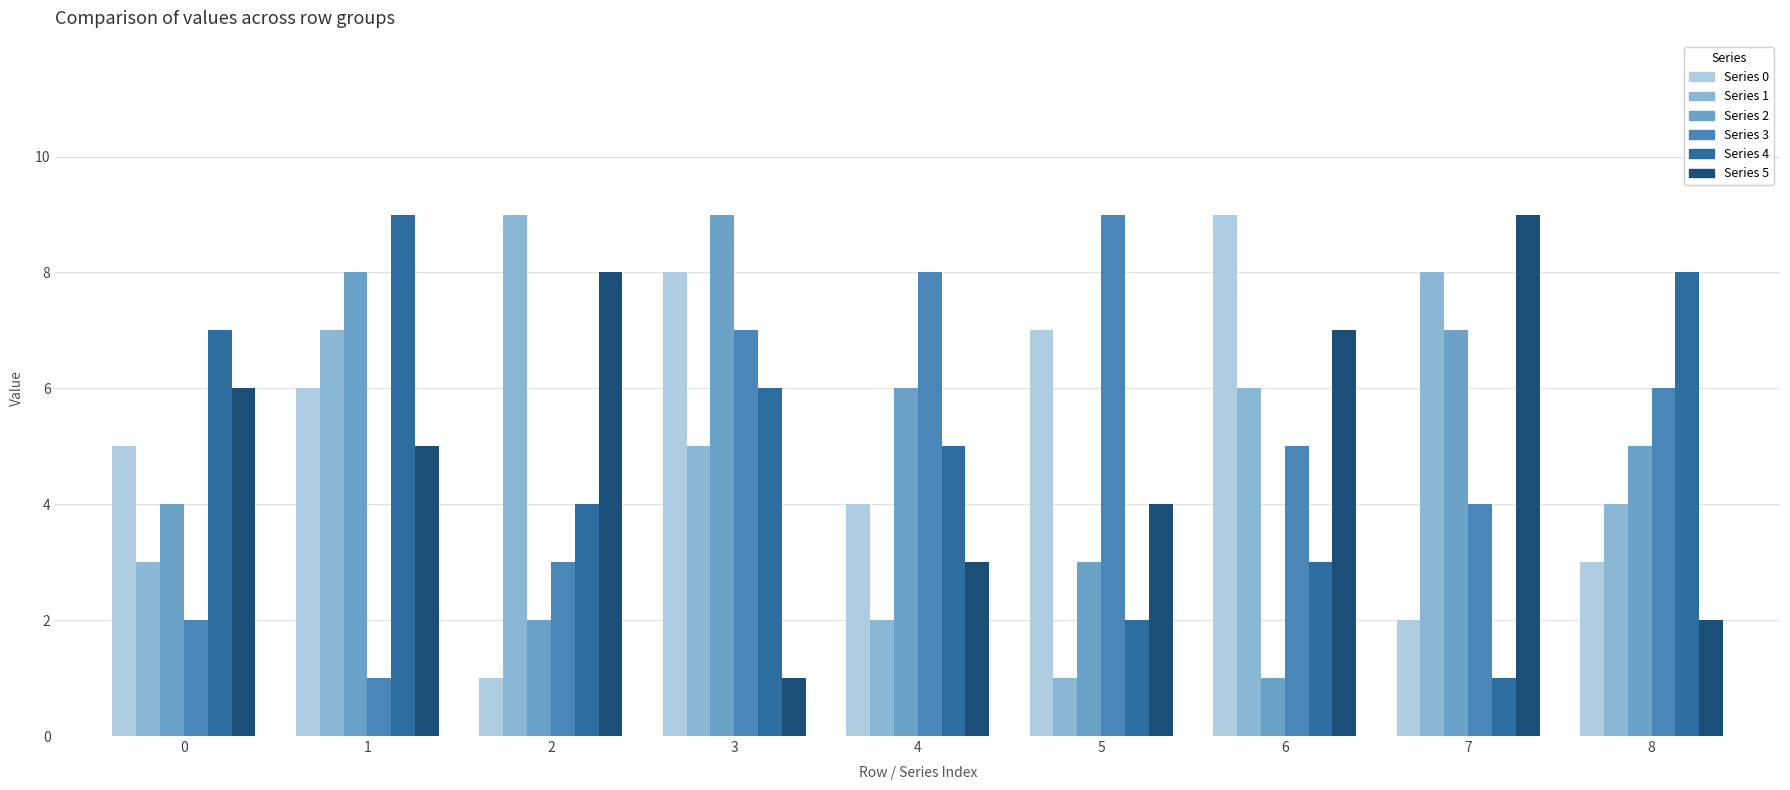

What is the greatest value displayed?

9